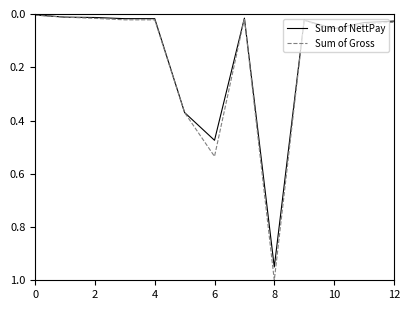

True or false: Sum of Gross has more than 0 interior local peaks.

True